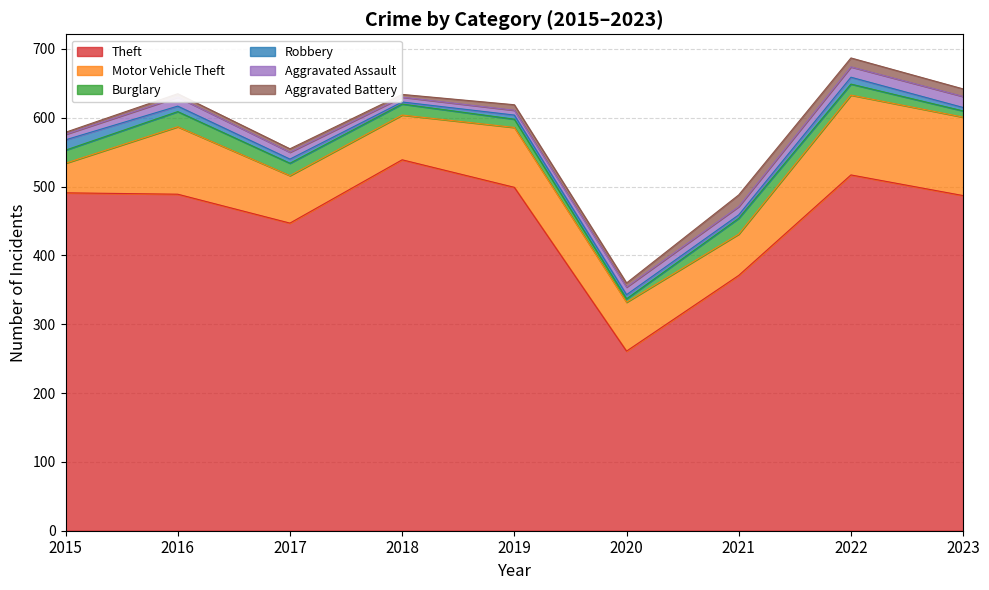

True or false: Burglary has a value of 19 at 2019.

False